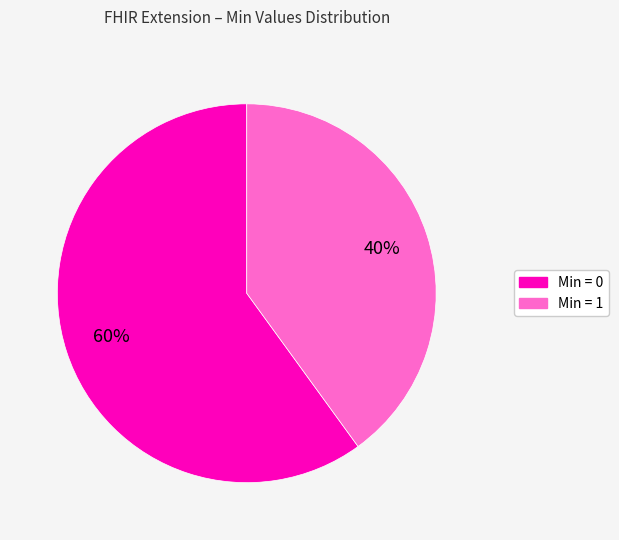

The Min = 1 slice represents 53% of the pie. True or false?

False